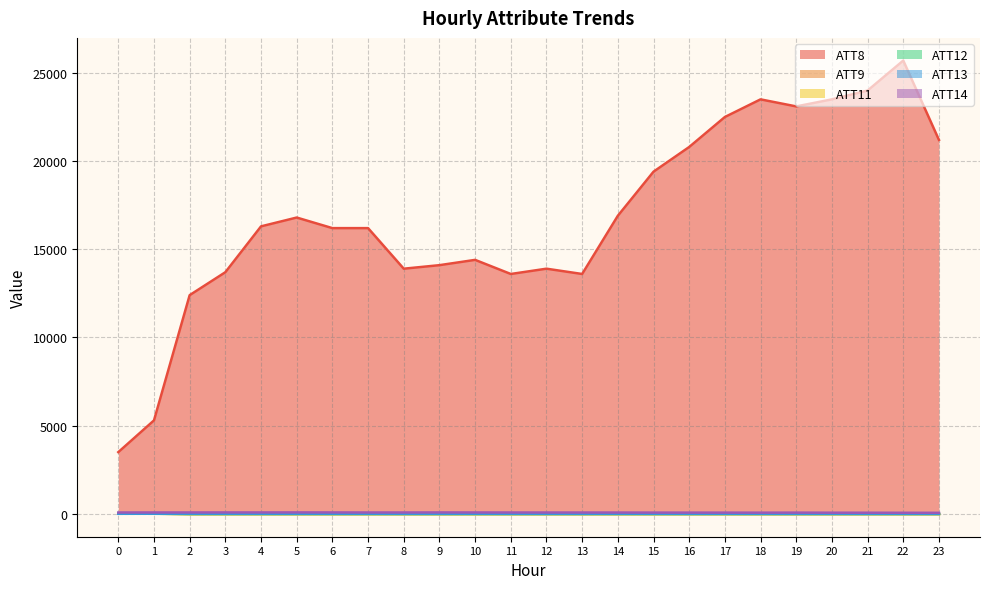

Reading left to right, what are all the values shown in this chart?

ATT8: 3500.0	5300.0	12400.0	13700.0	16300.0	16800.0	16200.0	16200.0	13900.0	14100.0	14400.0	13600.0	13900.0	13600.0	16900.0	19400.0	20800.0	22500.0	23500.0	23100.0	23500.0	24000.0	25700.0	21200.0
ATT9: 24.0	8.1	-10.0	-10.0	-10.0	-10.0	-10.0	-10.0	-10.0	-10.0	-10.0	-10.0	-10.0	-10.0	-10.0	-10.0	-10.0	-10.0	-10.0	-10.0	-10.0	-10.0	-10.0	-10.0
ATT11: 15.2	13.2	-10.0	-10.0	-10.0	-10.0	-10.0	-10.0	-10.0	-10.0	-10.0	-10.0	-10.0	-10.0	-10.0	-10.0	-10.0	-10.0	-10.0	-10.0	-10.0	-10.0	-10.0	-10.0
ATT12: 23.0	7.5	-10.0	-10.0	-10.0	-10.0	-10.0	-10.0	-10.0	-10.0	-10.0	-10.0	-10.0	-10.0	-10.0	-10.0	-10.0	-10.0	-10.0	-10.0	-10.0	-10.0	-10.0	-10.0
ATT13: 5.0	7.6	7.4	7.2	7.1	7.6	7.5	7.5	5.3	5.0	7.5	5.7	5.5	5.6	8.5	6.1	4.4	6.5	5.1	3.7	4.0	3.7	3.3	2.5
ATT14: 78.1	79.3	79.6	81.4	80.8	82.7	81.0	78.4	78.3	81.6	79.4	77.7	76.9	76.2	75.1	72.2	71.2	70.5	68.3	70.8	66.3	65.1	62.0	59.7